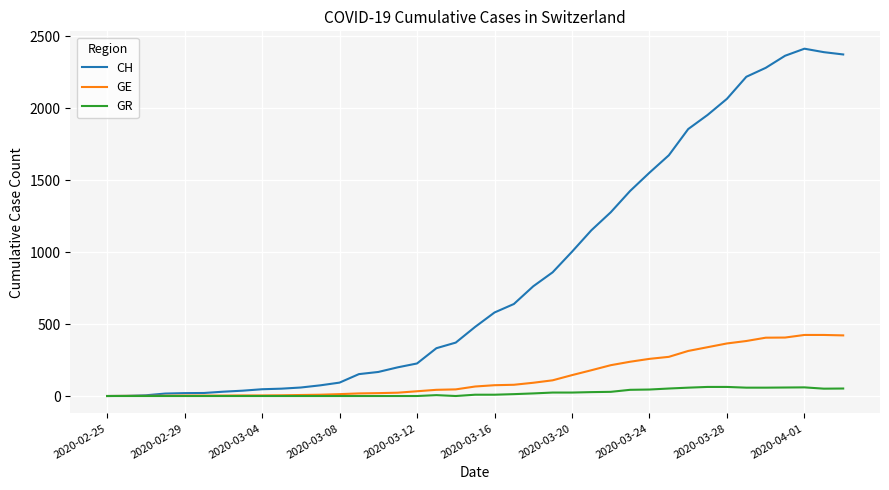

Rank the series by their maximum value, from lowest to highest.

GR, GE, CH